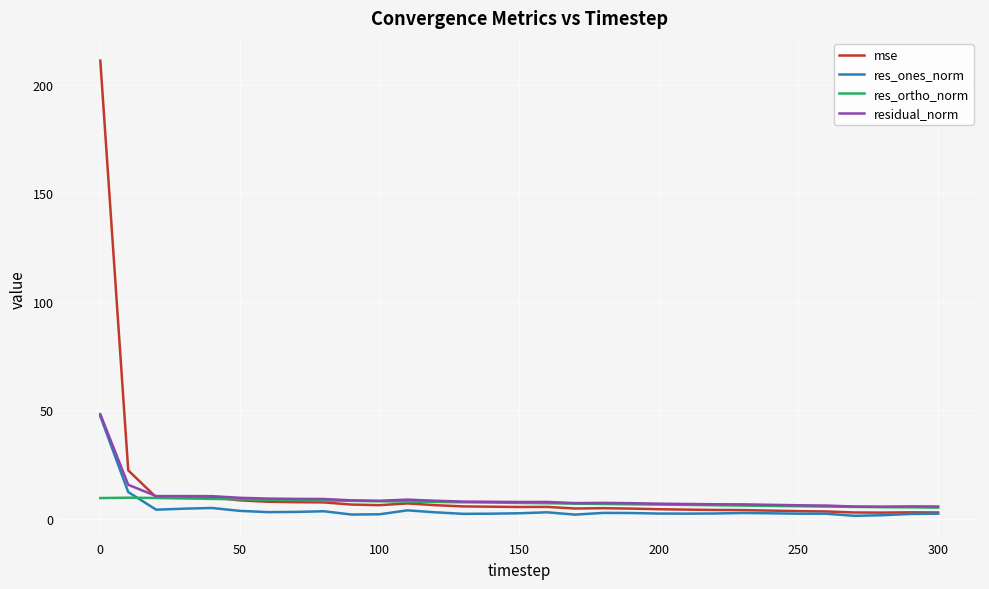

What is the greatest value displayed?

211.1